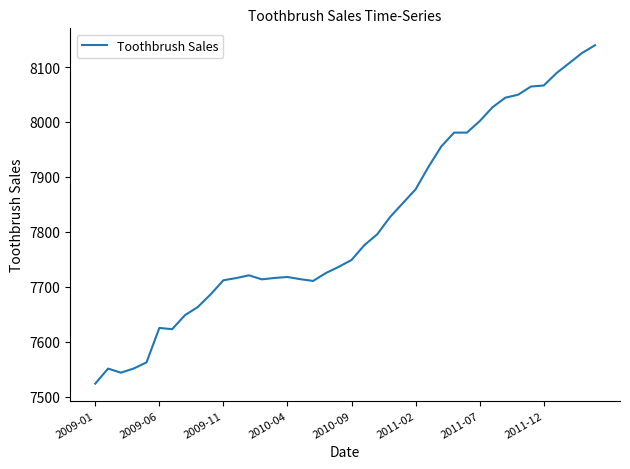

What is the smallest value displayed?

7523.6